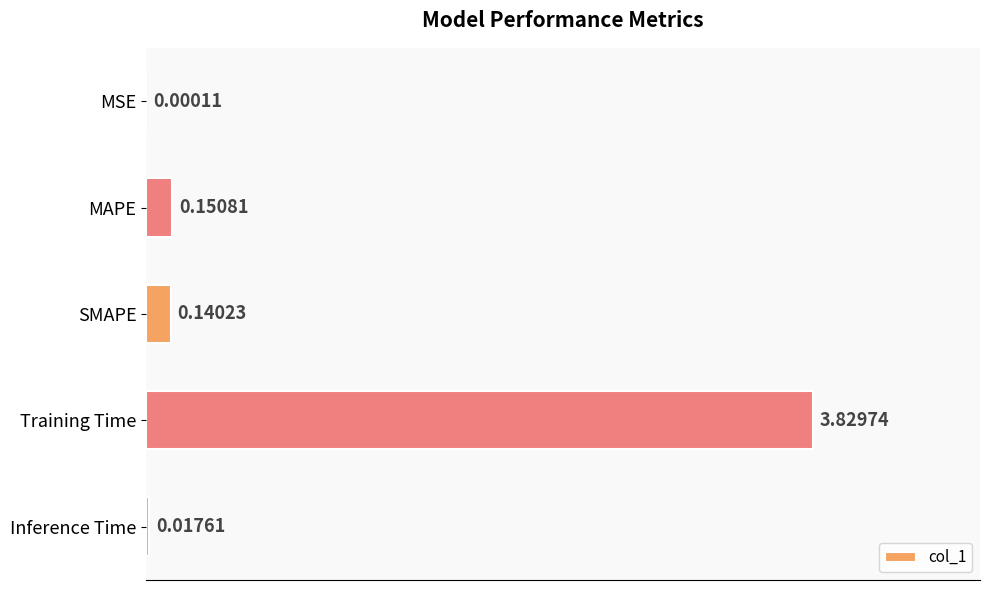

Are the bars horizontal?

Yes